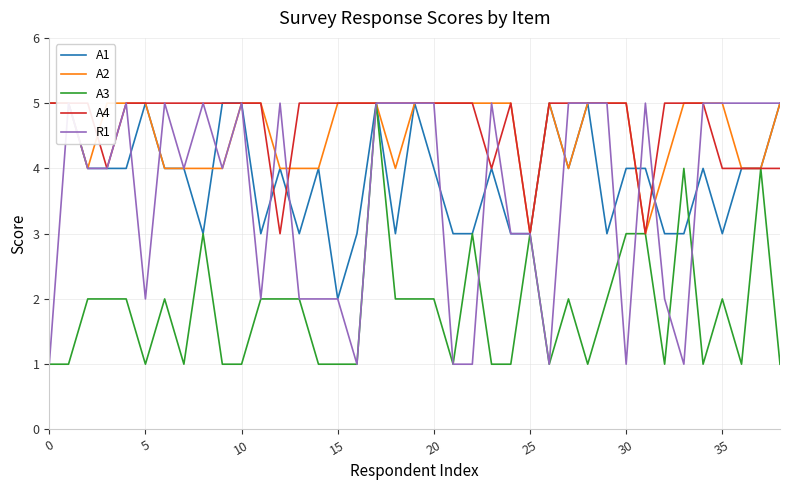

Is the value of A4 at 20 greater than the value of A2 at 24?

No